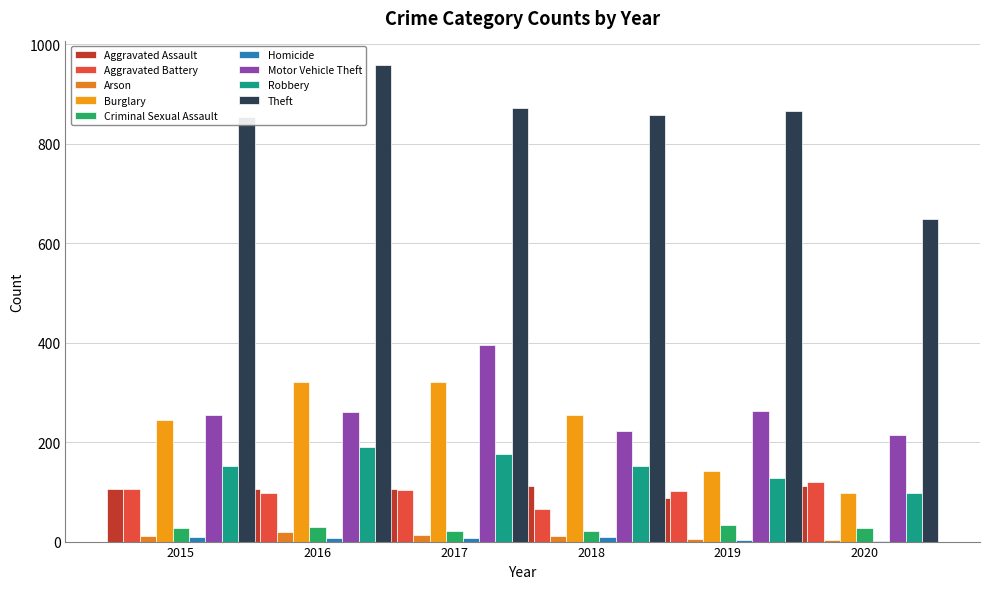

What is the difference between the 2016 values at Theft and Criminal Sexual Assault?

930